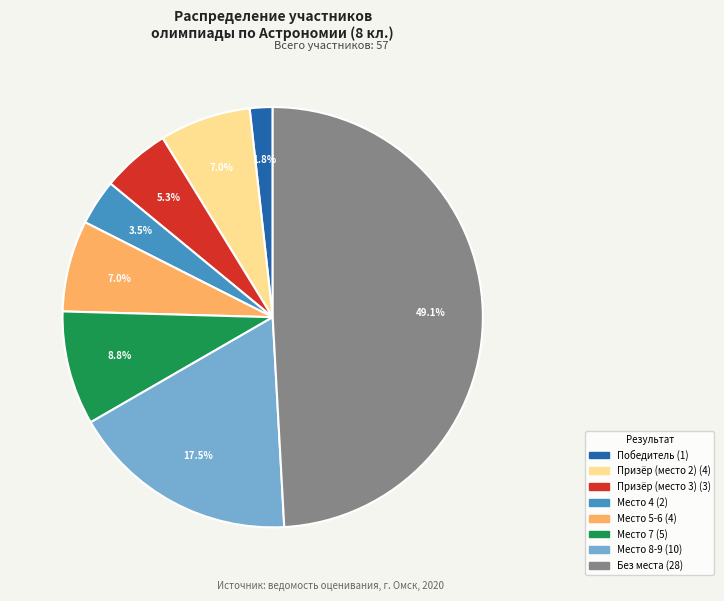

Is there any slice that represents more than half of the pie?

No